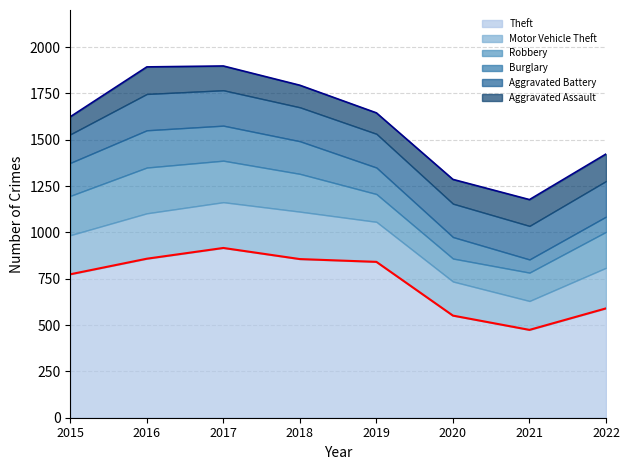

Is it true that Aggravated Battery equals 299 at 2020?

False